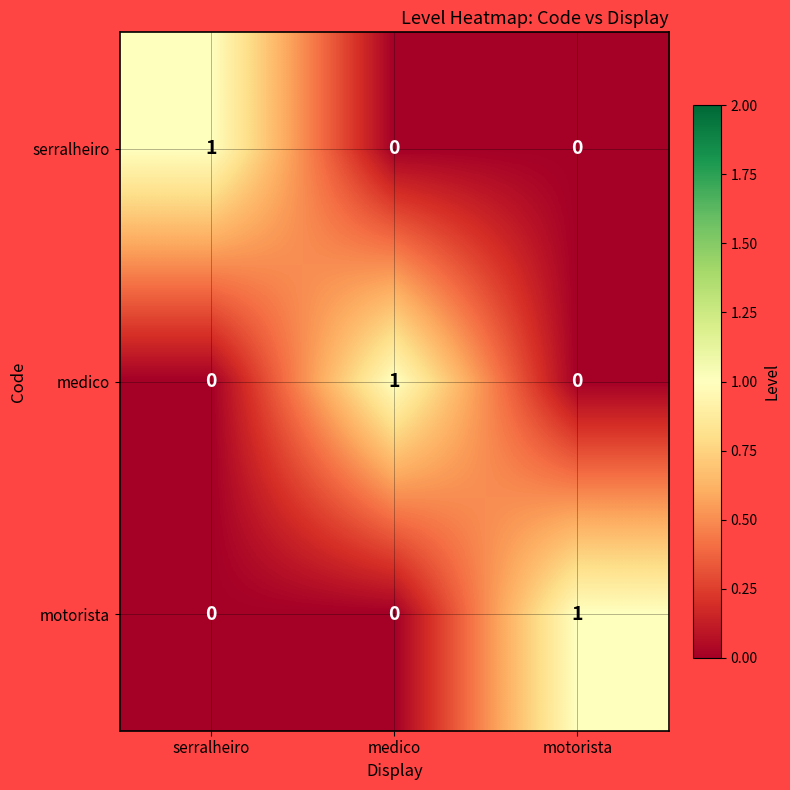

What is the total value across all series at serralheiro?

1